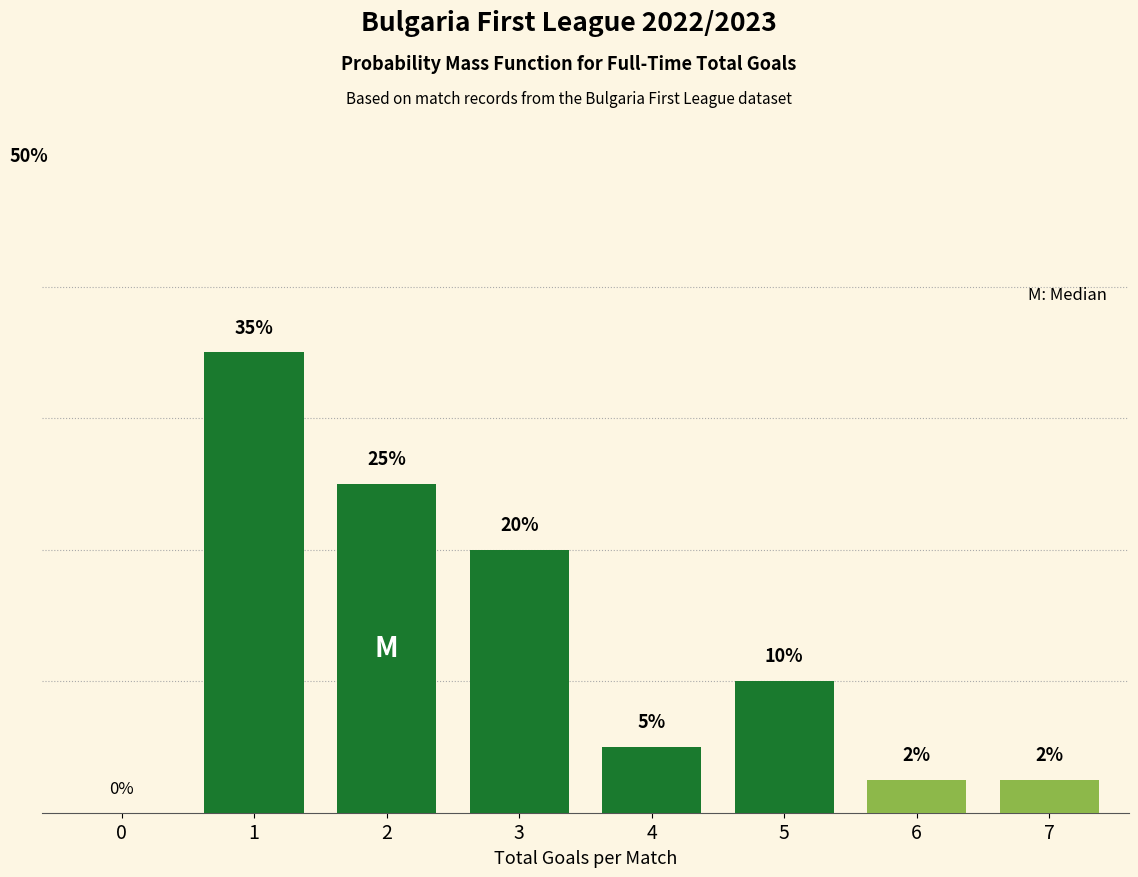

Are the bars horizontal?

No